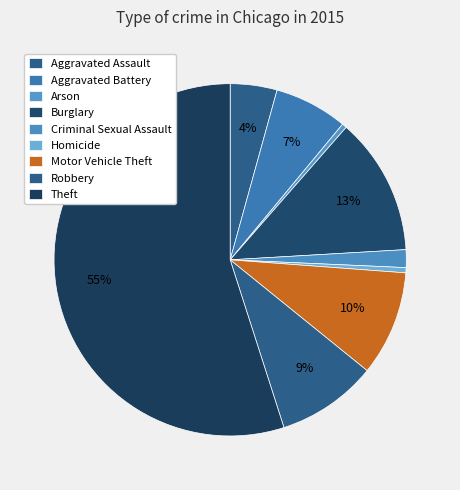

How many slices are in this pie chart?

9